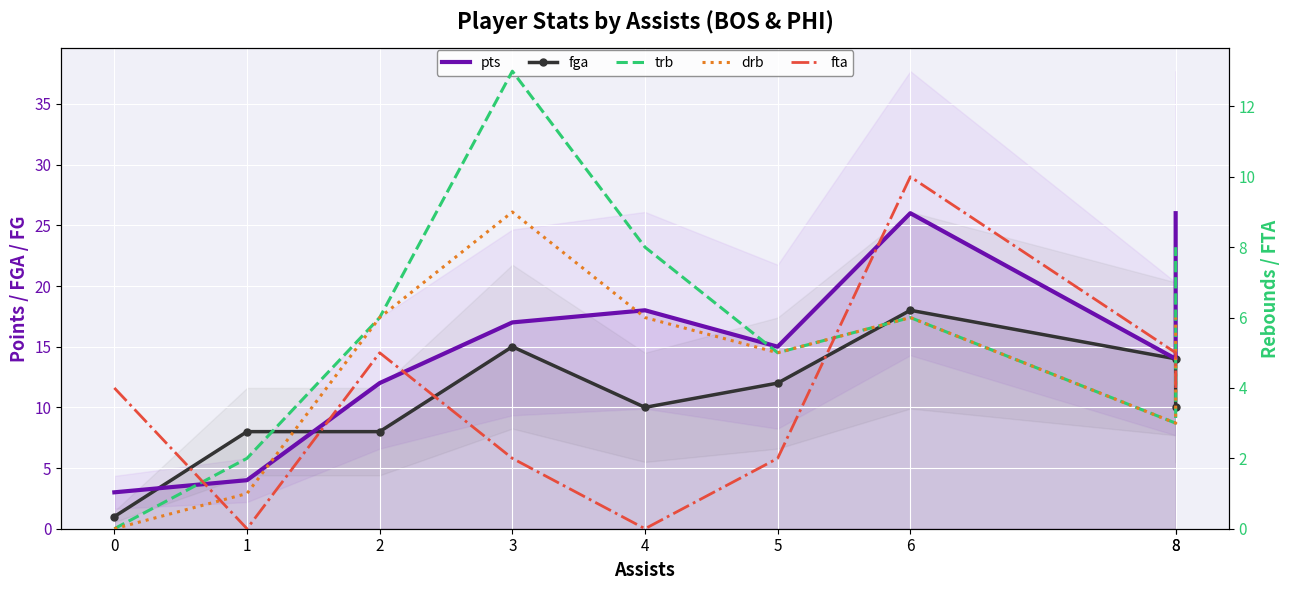

Between 8 and 4, which is larger?

4